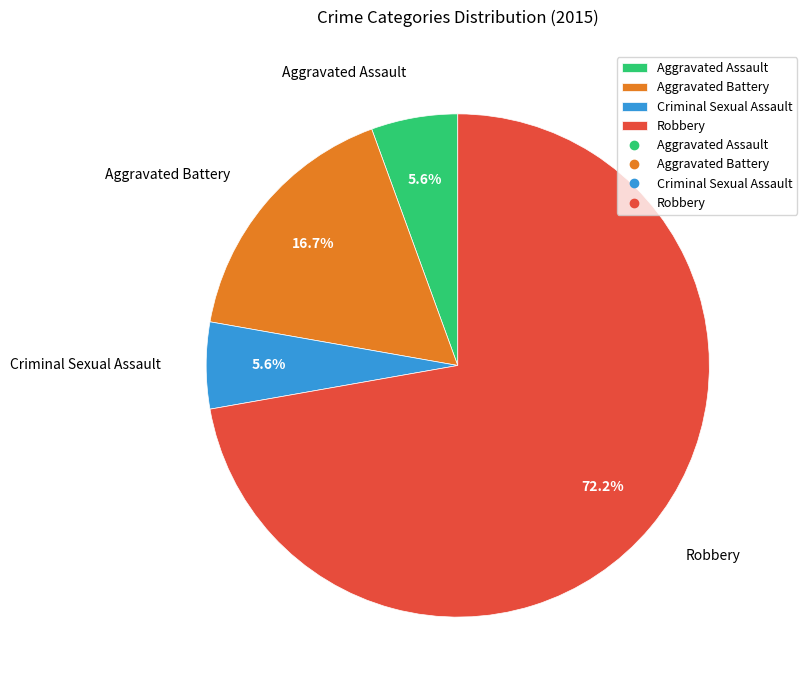

To the nearest percent, what portion does Criminal Sexual Assault represent?

6%